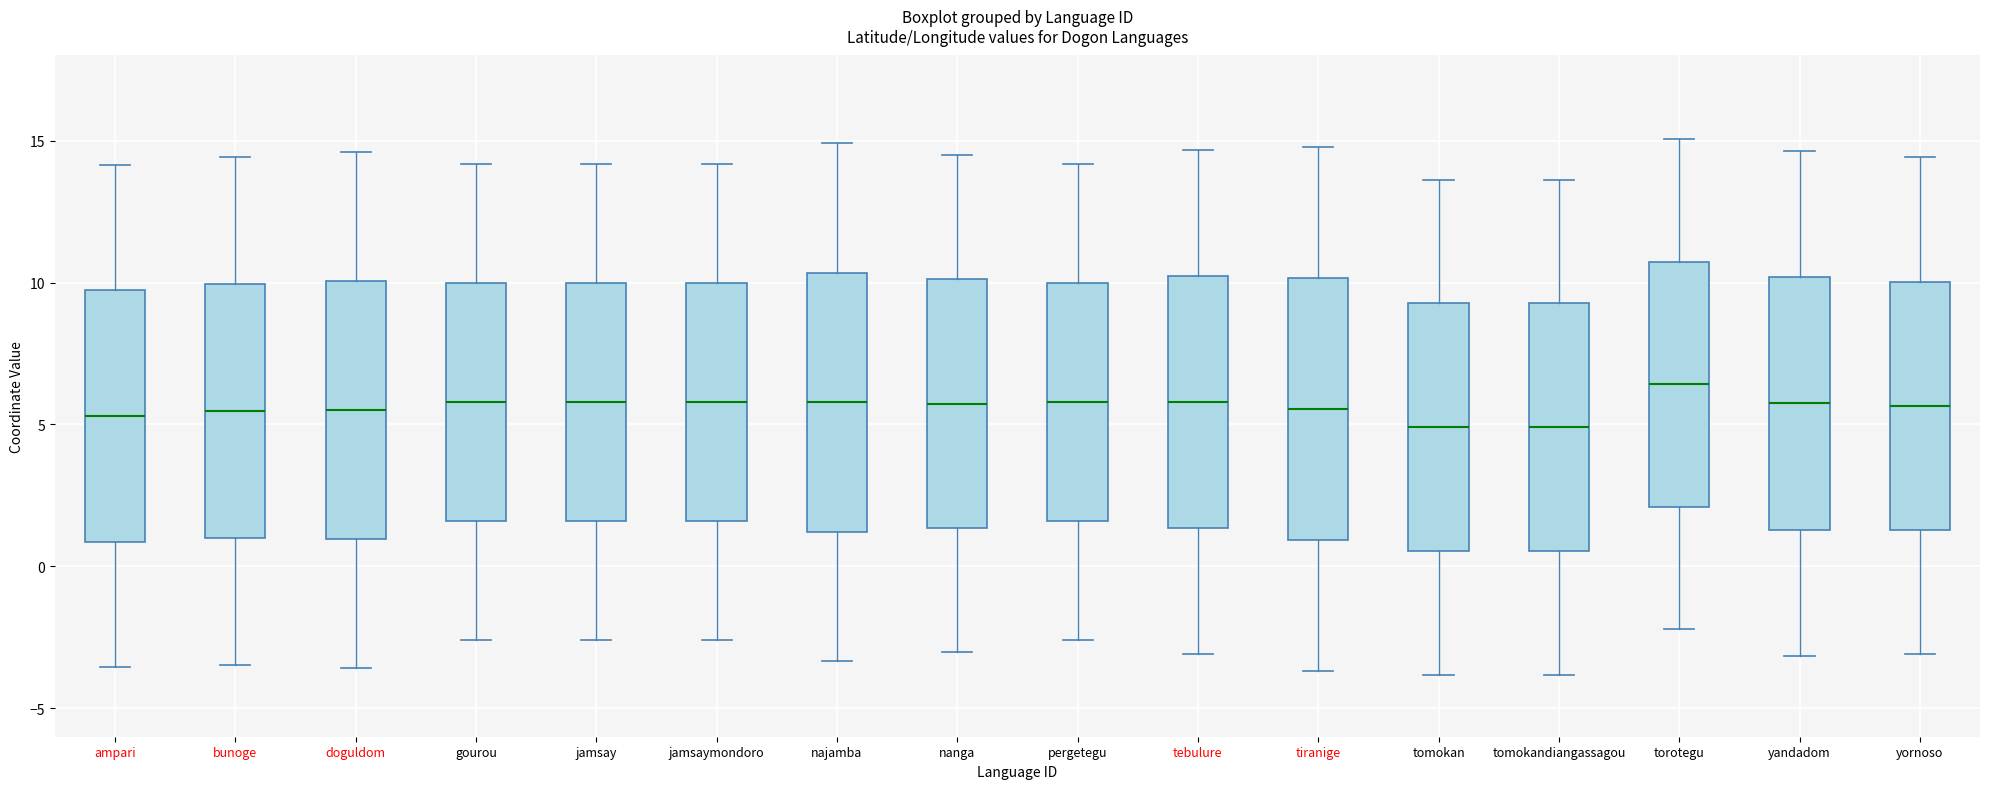

Where does the upper whisker of the box for jamsaymondoro end on the y-axis? The values are not printed on the chart, so give them approximately, as read against the axis.

14.0